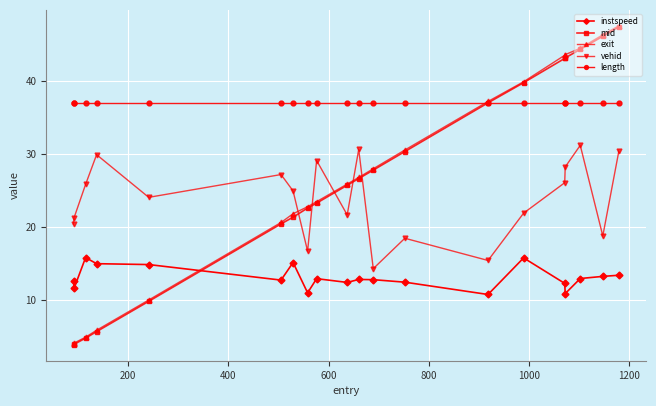

Which series has the largest total across all categories?

length